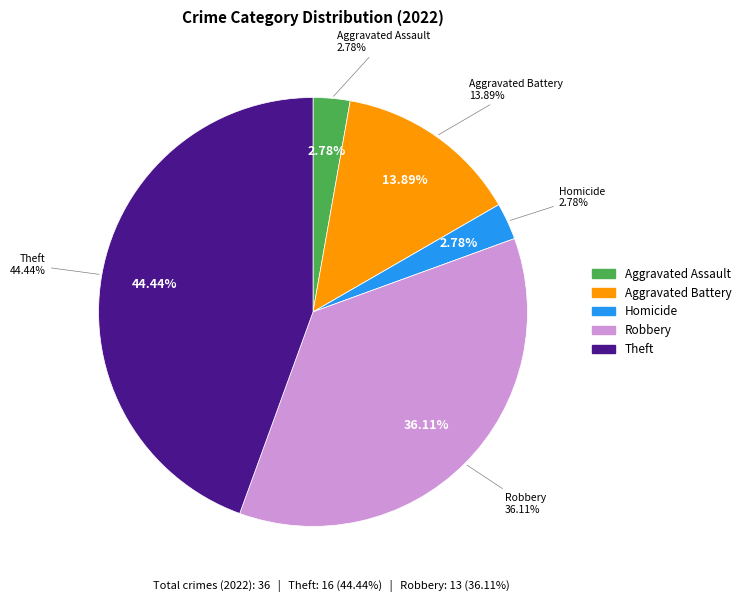

Is there a majority slice in this chart?

No